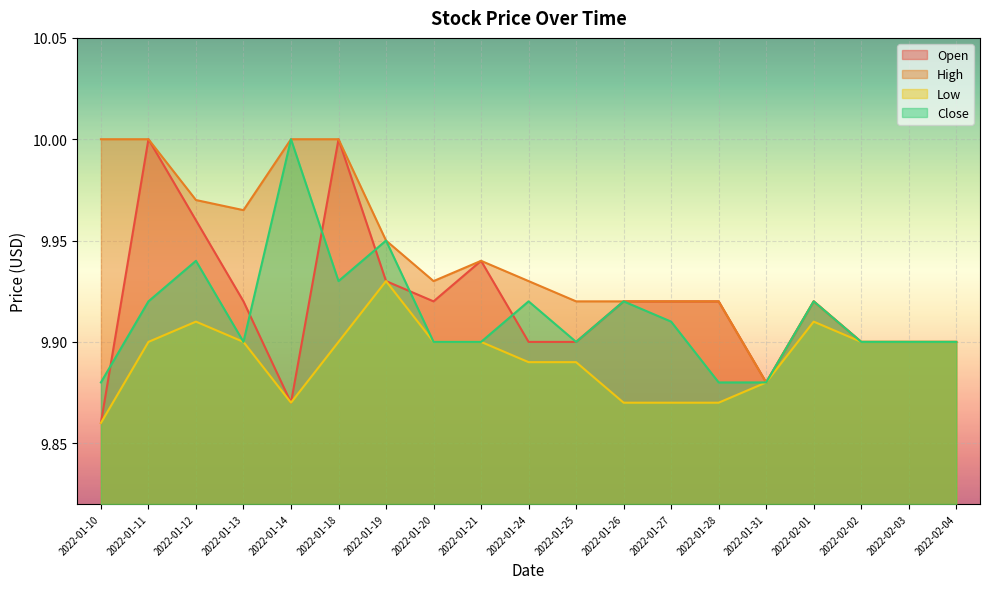

Between 2022-01-13 and 2022-02-02, which is larger?

2022-01-13